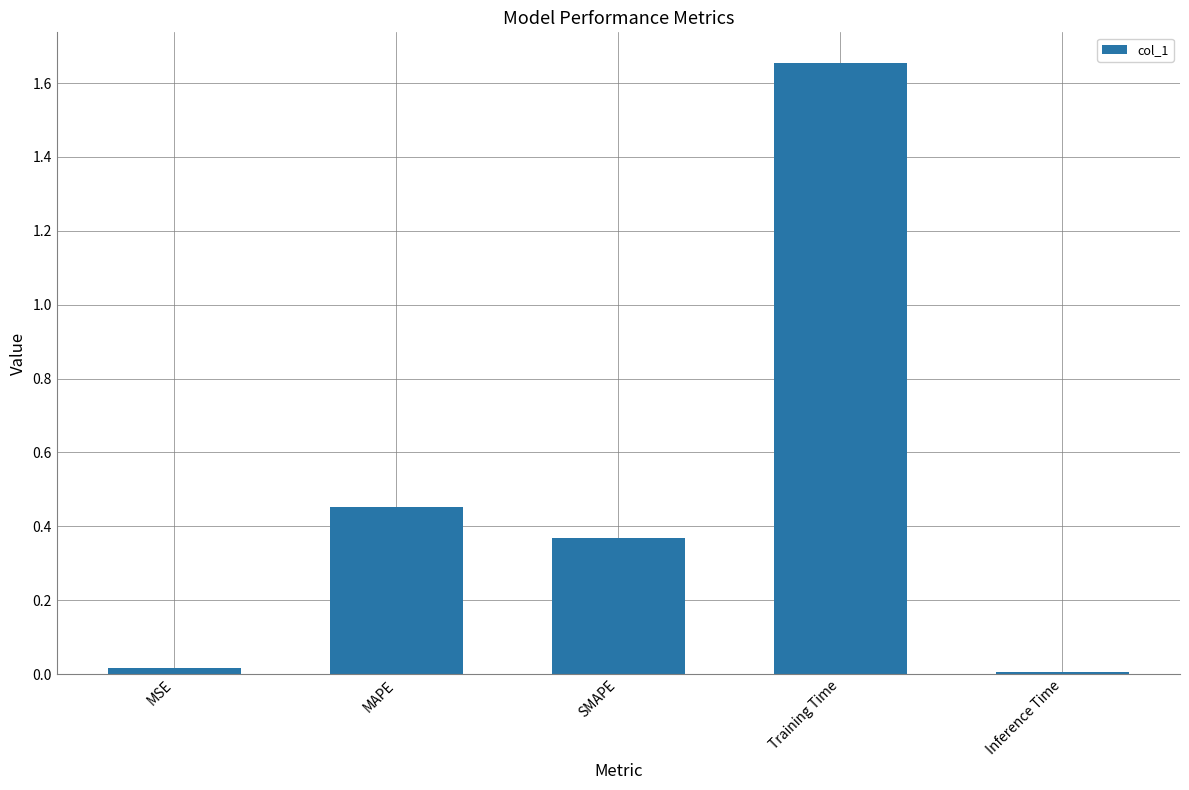

The value at SMAPE is 0.5. True or false?

False